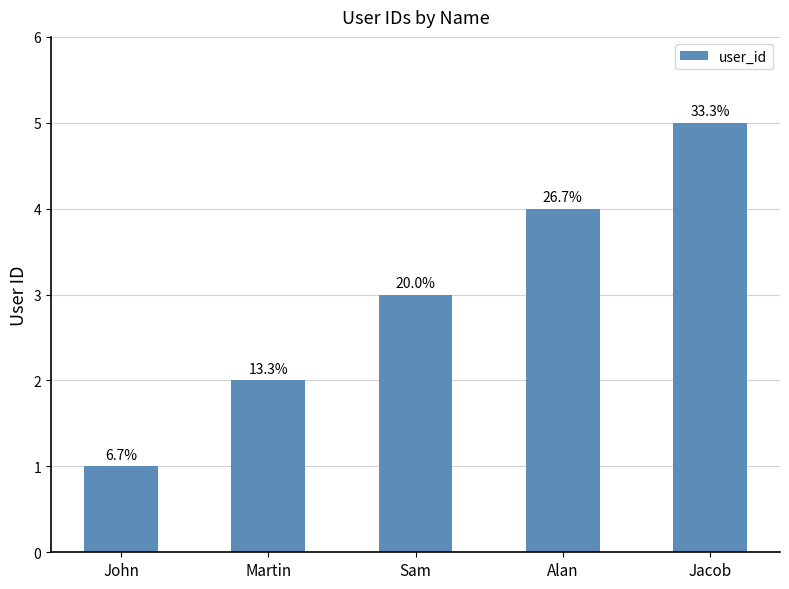

Is it true that the value at Alan is 2?

False